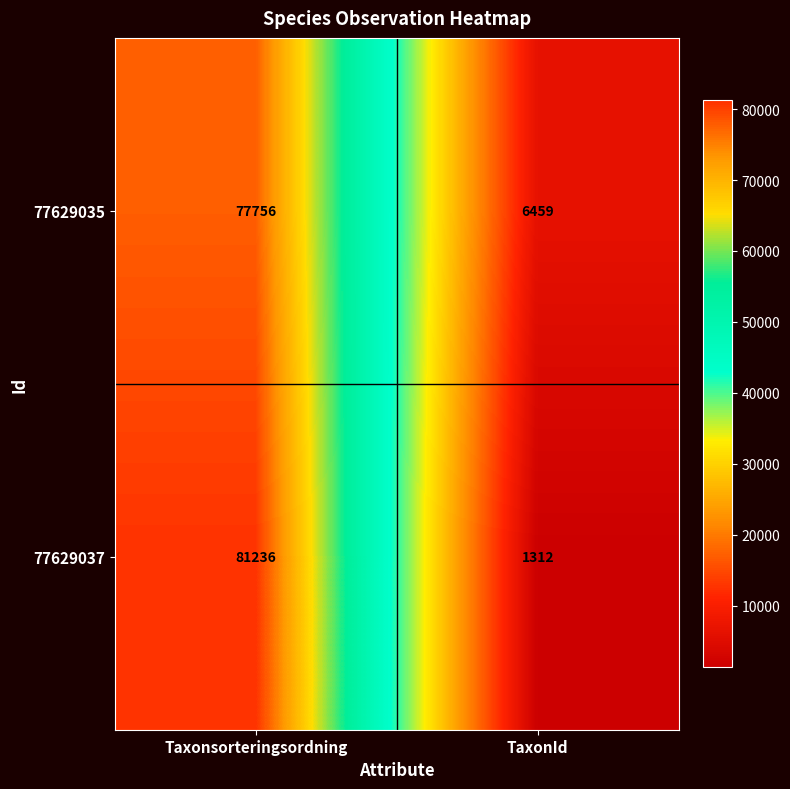

Between Taxonsorteringsordning and TaxonId, which series saw the biggest shift?

77629037